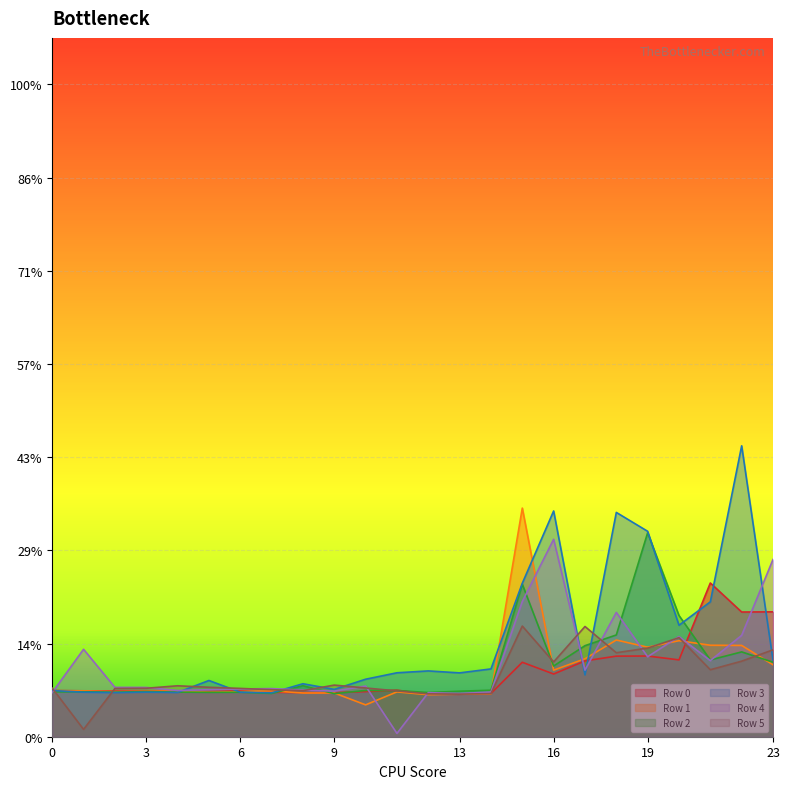

What is the maximum value shown in the chart?

0.6